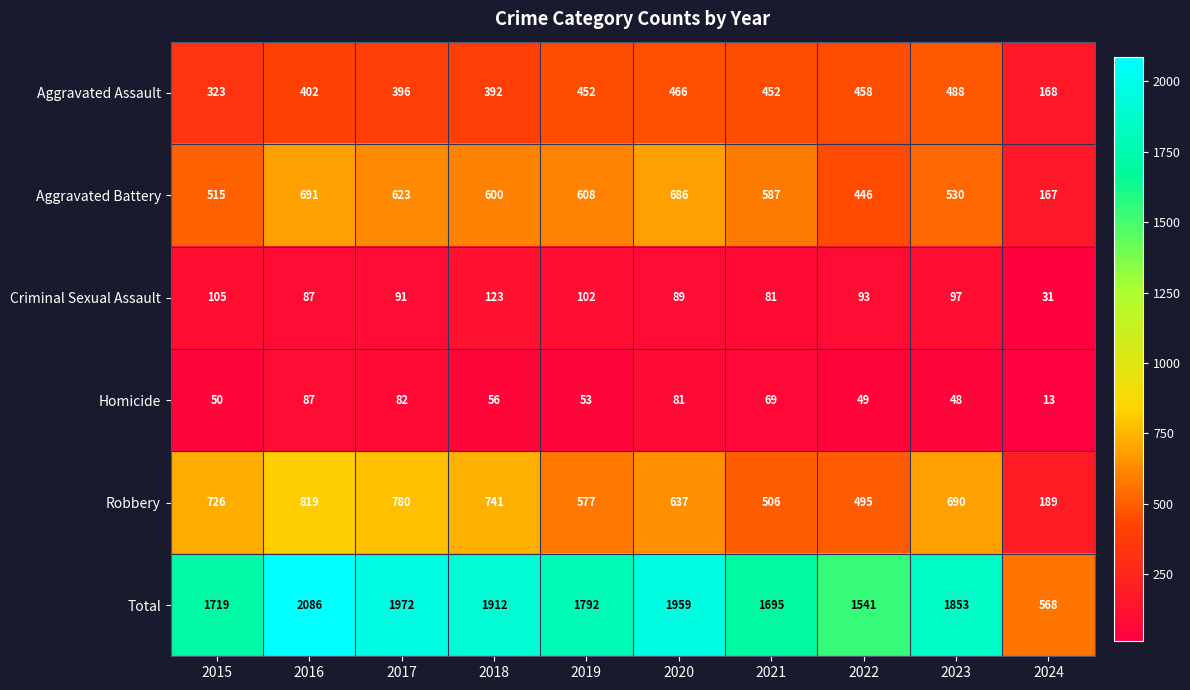

Is it true that Homicide equals 75 at 2022?

False